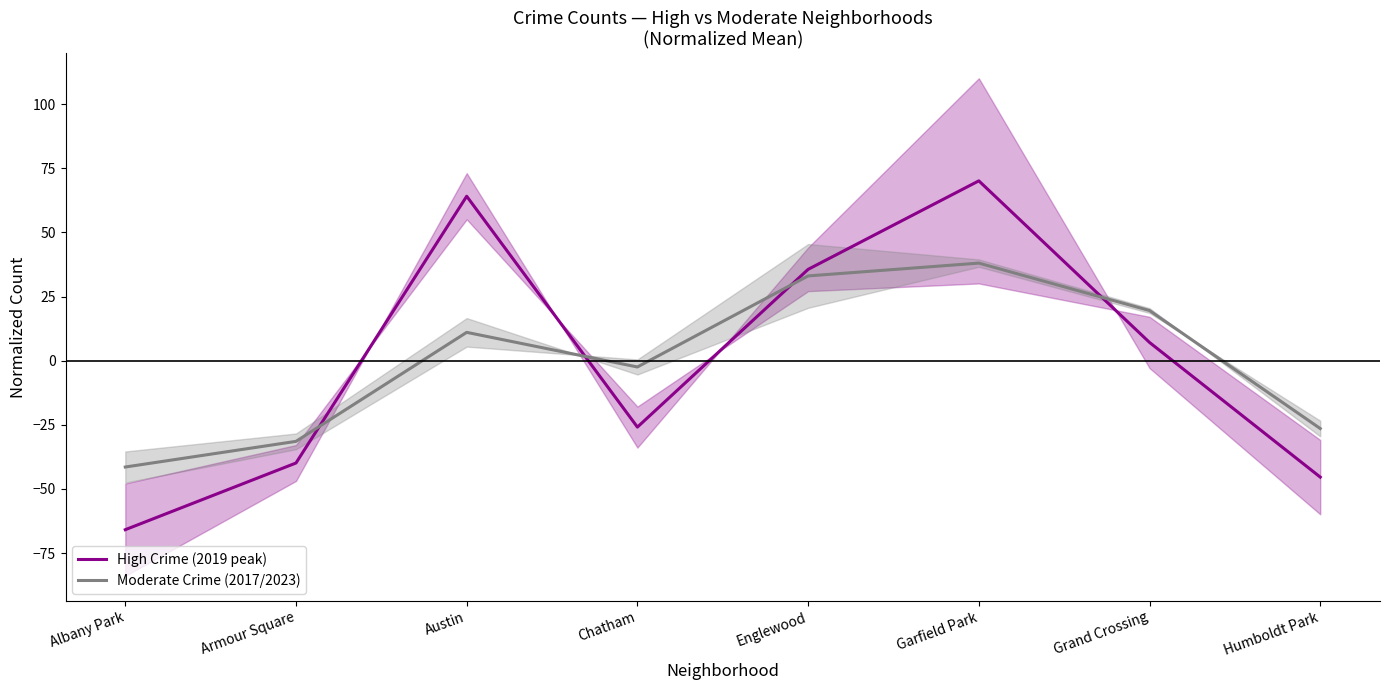

What is the label of the 5th point from the left?

Englewood